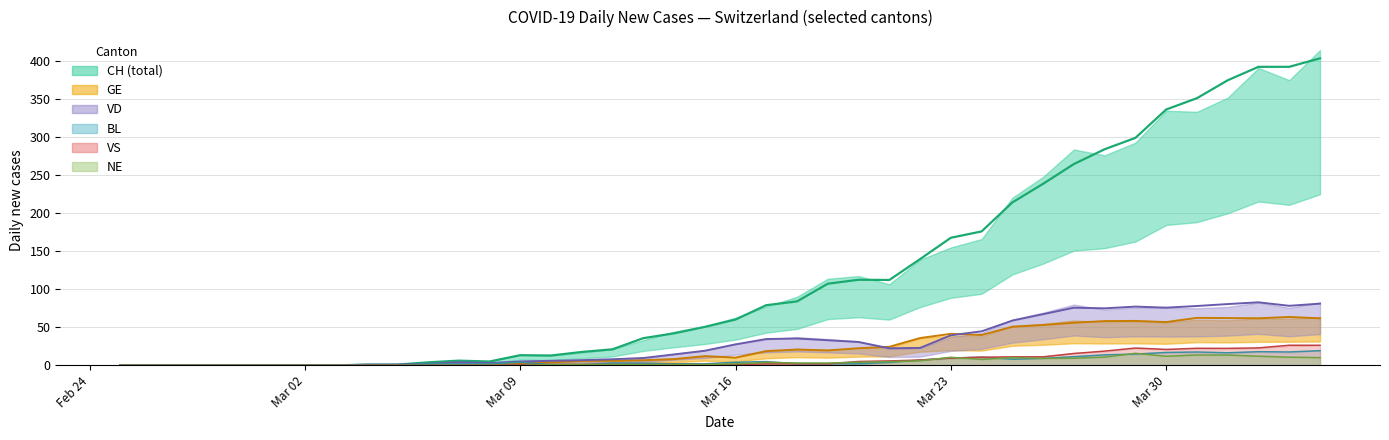

The value of NE at 2020-03-17 is 4.0. True or false?

True